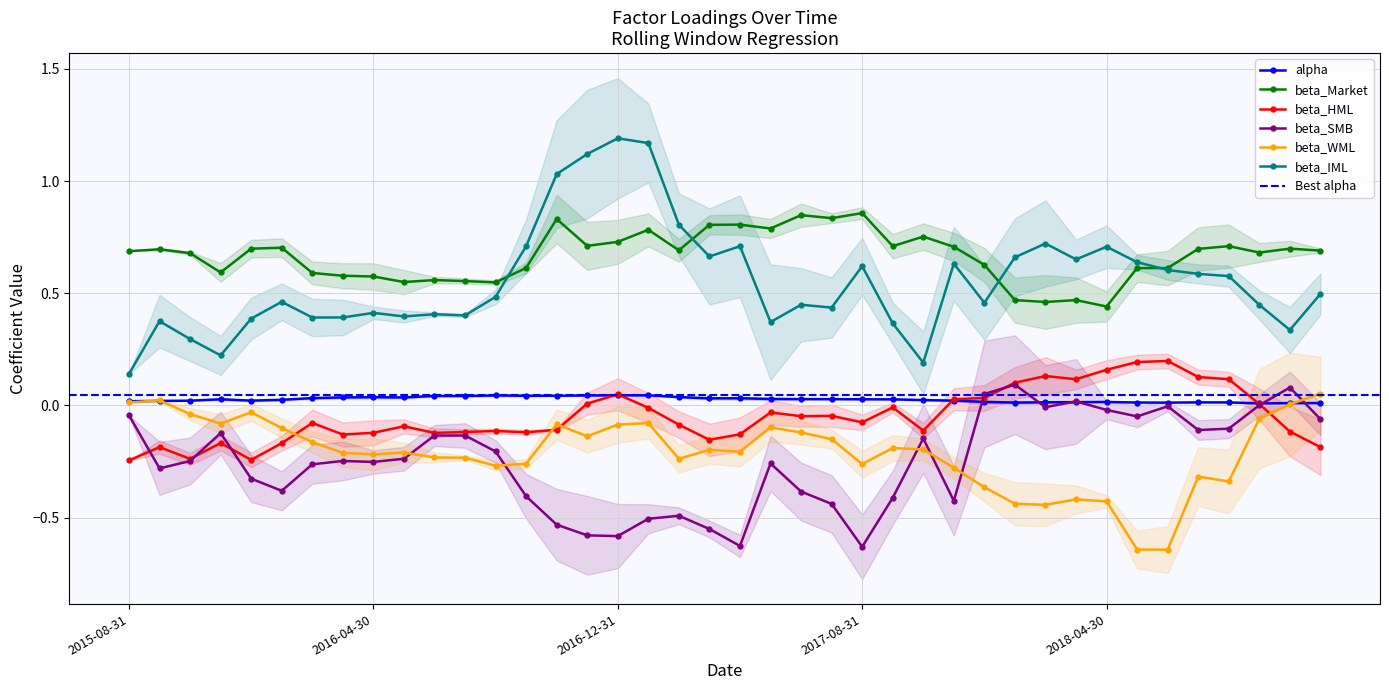

What is the difference between the beta_Market values at 2017-01-31 and 2018-06-30?

0.2